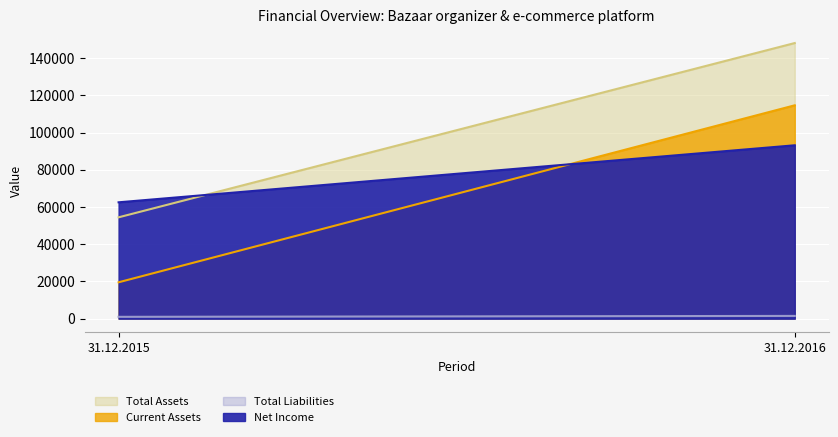

List the labels in order of Current Assets value, smallest first.

31.12.2015, 31.12.2016